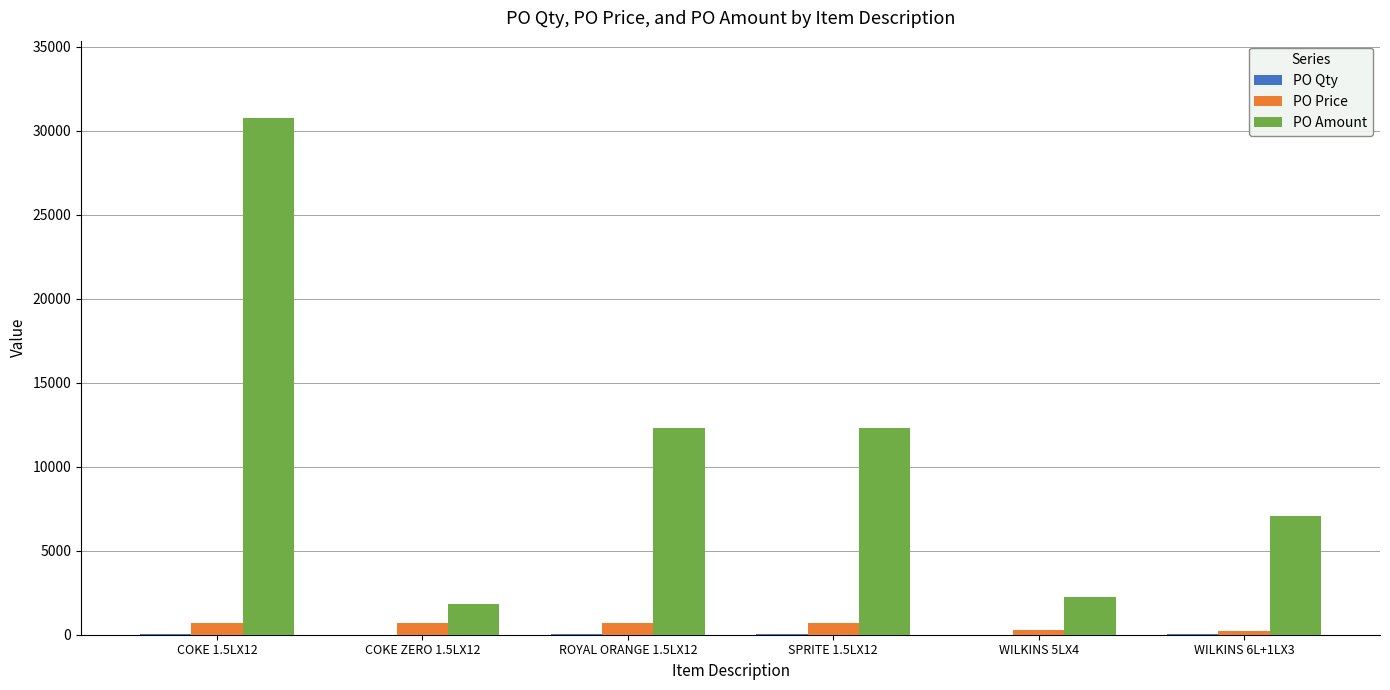

At which category is the sum across all series the highest?

COKE 1.5LX12